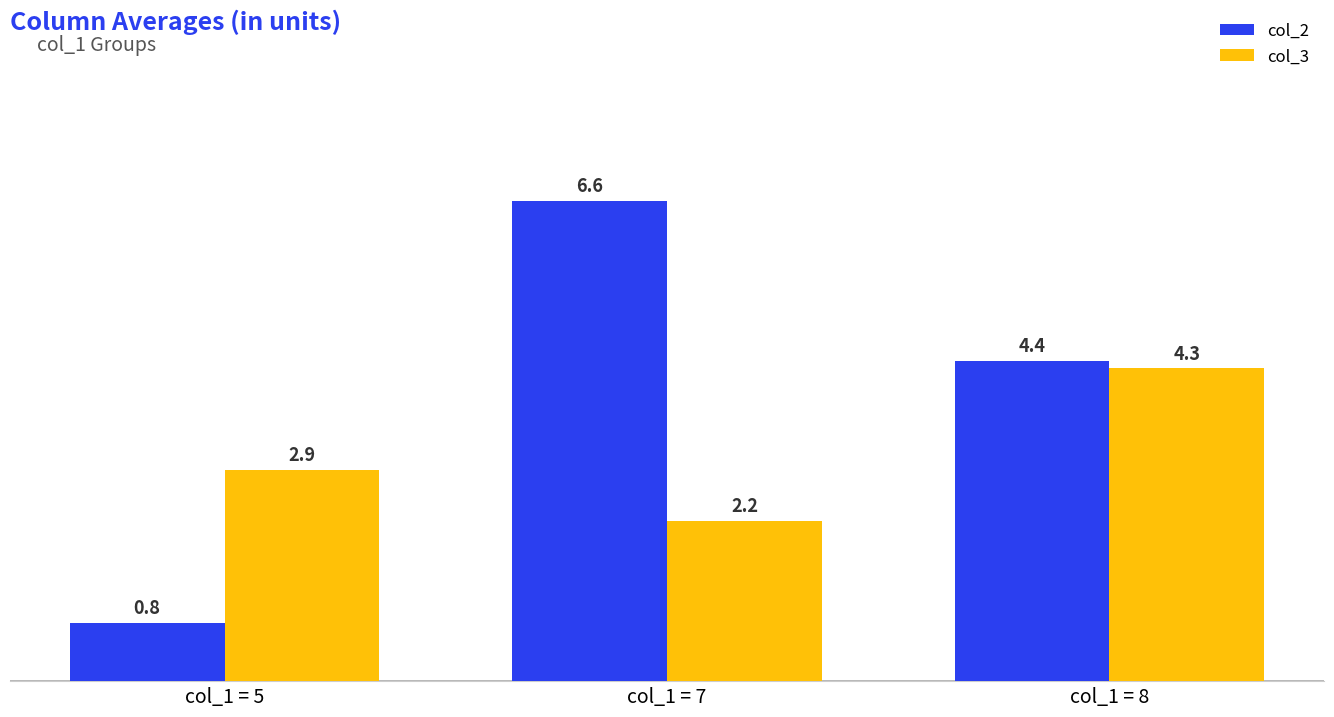

Rank the series by their maximum value, from lowest to highest.

col_3, col_2